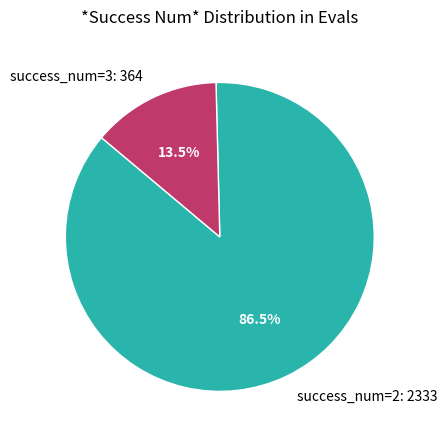

Combined, do success_num=2 and success_num=3 account for over 50%?

Yes